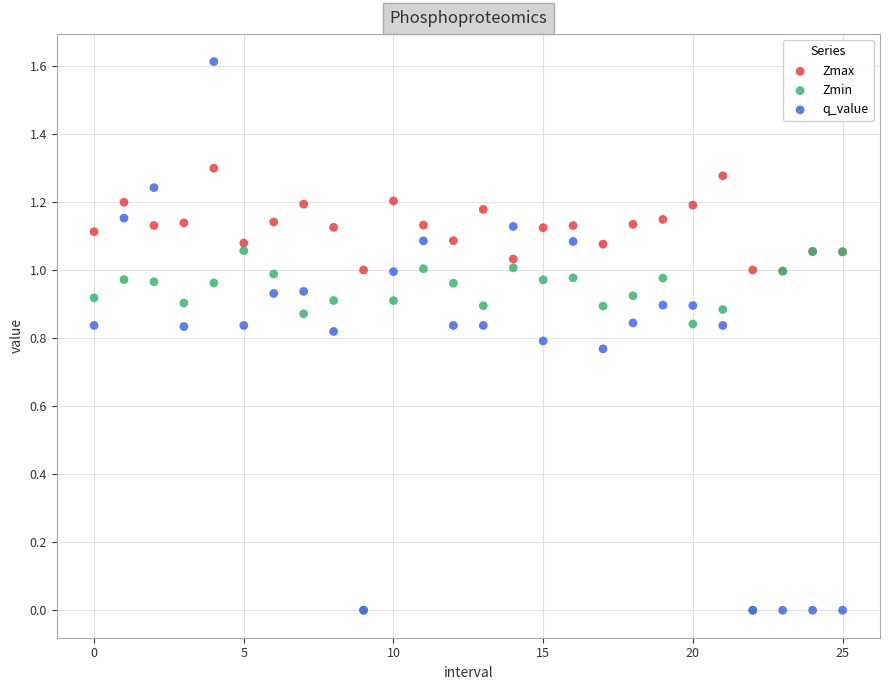

Which series contains the highest Y value?

q_value